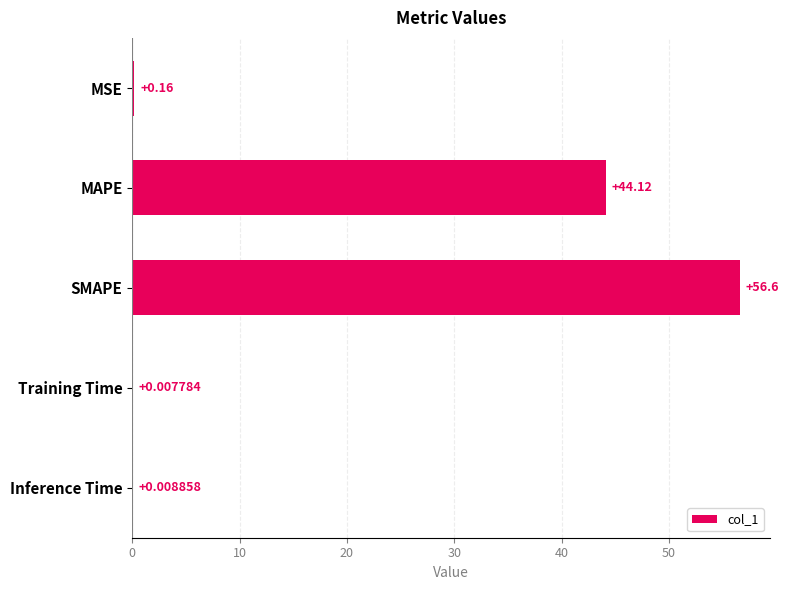

Which label corresponds to the largest value in the chart?

SMAPE